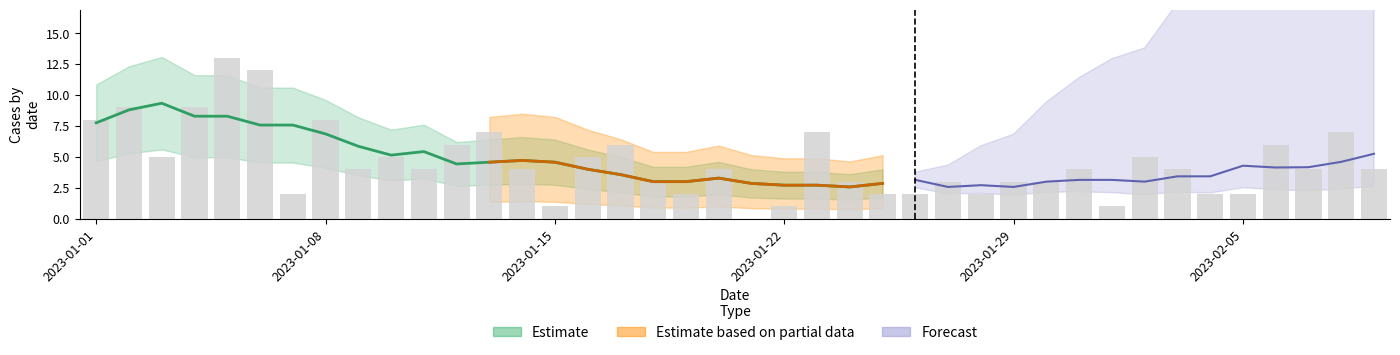

At which category does the chart reach its peak across all series?

2023-01-05